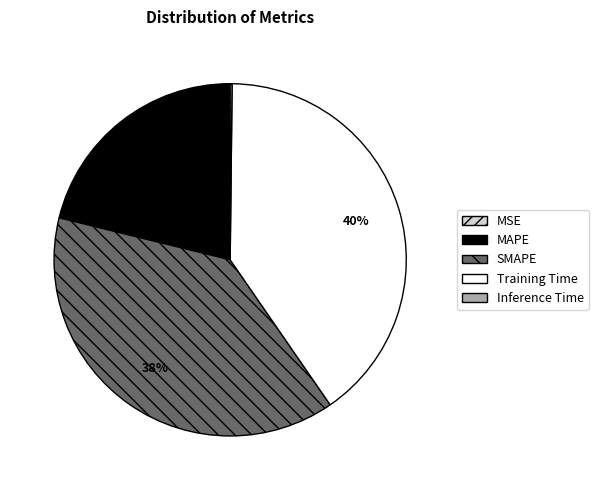

Is it true that Training Time is 40% of the pie?

True